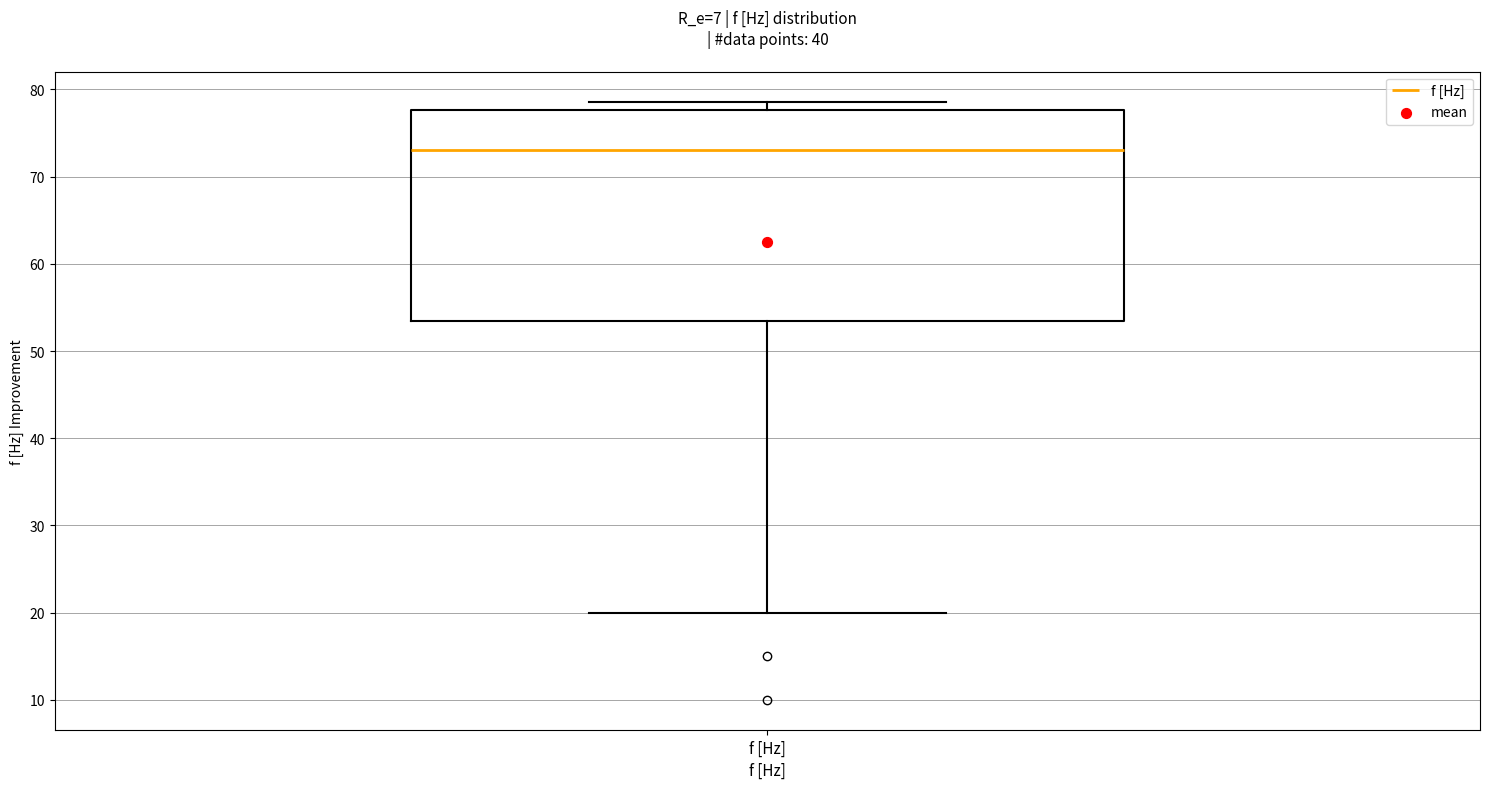

Transcribe this box plot: give where the median line is, the range the box spans, and where the two whiskers end, as read against the y-axis. The values are not printed on the chart, so give them approximately, as read against the axis.

median 73, box 54 to 78, whiskers 20 to 79